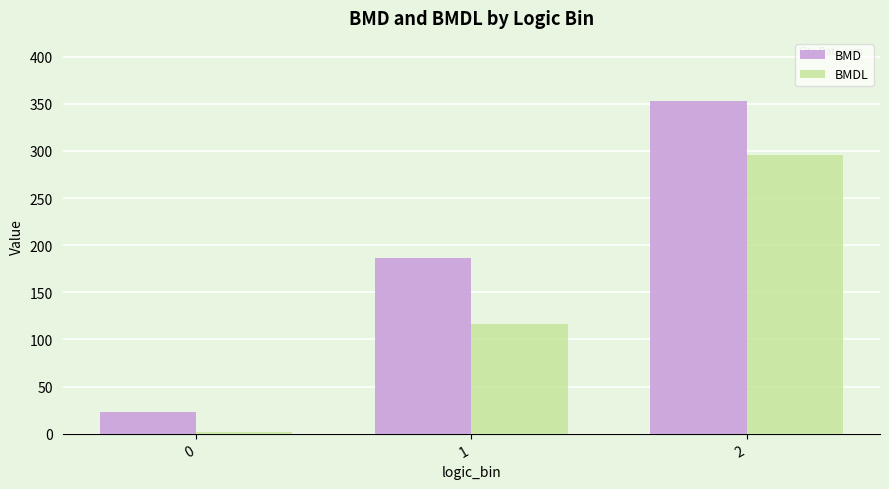

What is the spread (max minus min) of values at 0?

20.3